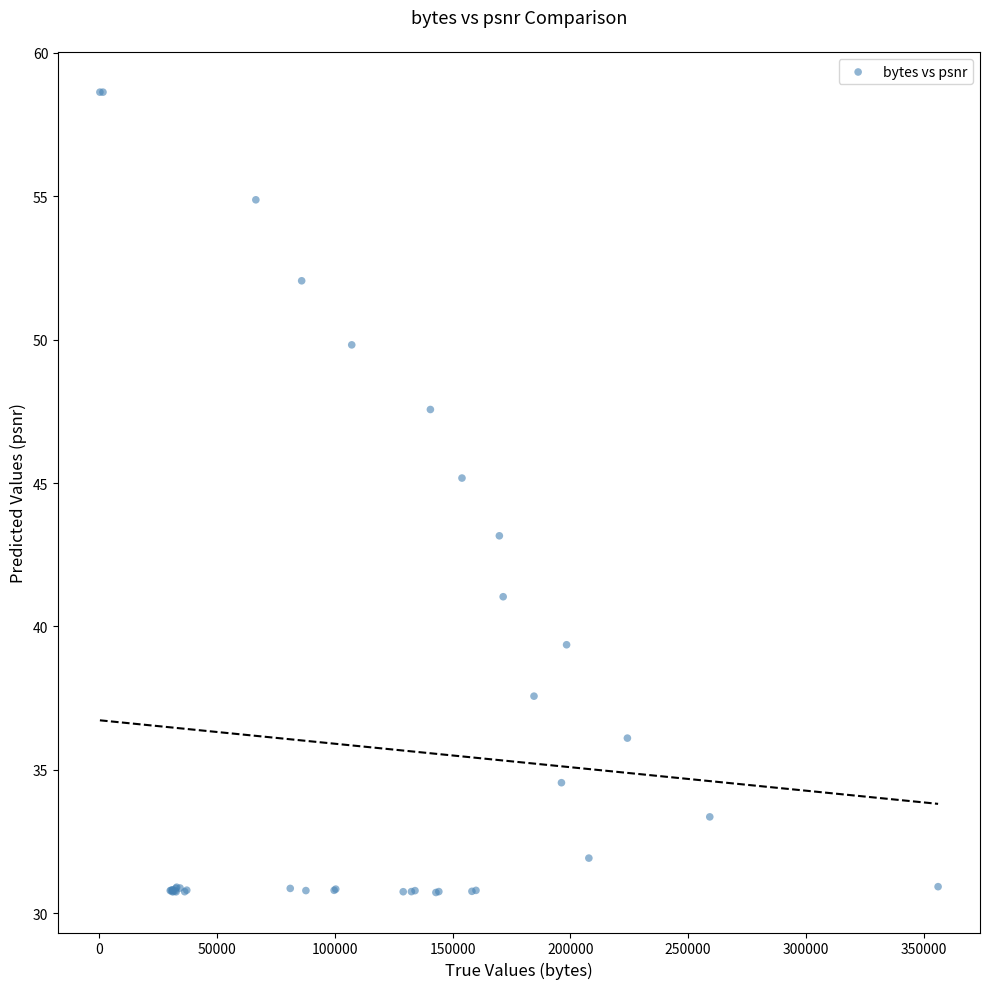

What Y value in the scatter plot is closest to 44?

43.2